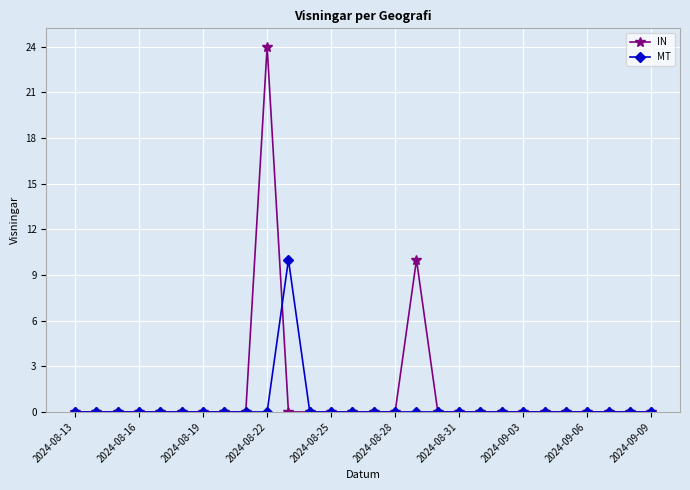

What is the maximum value shown in the chart?

24